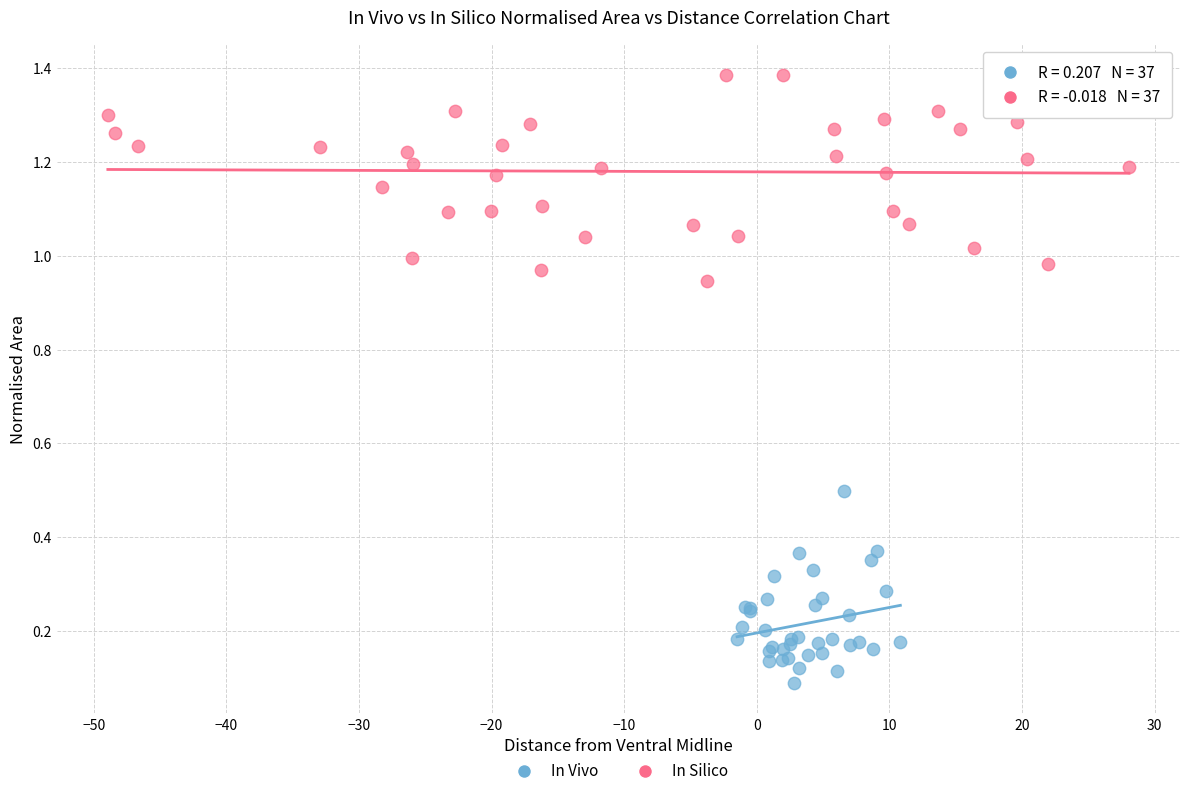

Which series contains the highest Y value?

In Silico